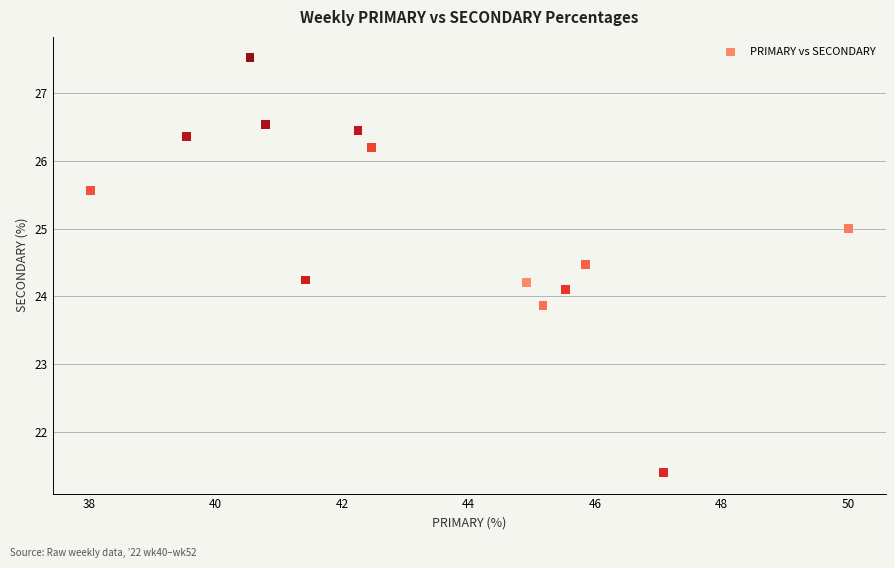

What is the range of Y values (max minus min)?

6.1